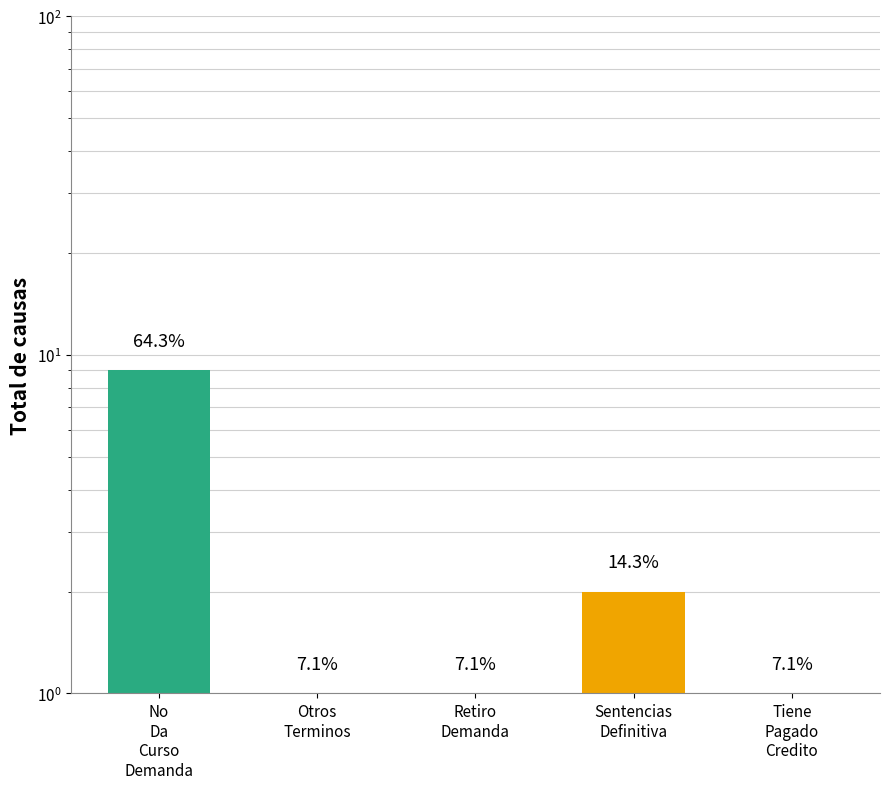

What is the greatest value displayed?

9